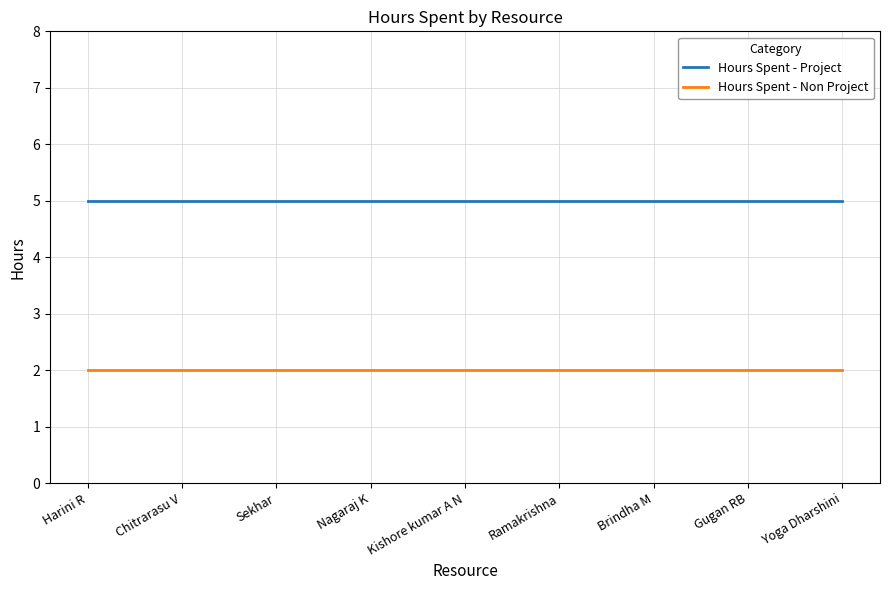

What is the lowest value of the Hours Spent - Project series?

5